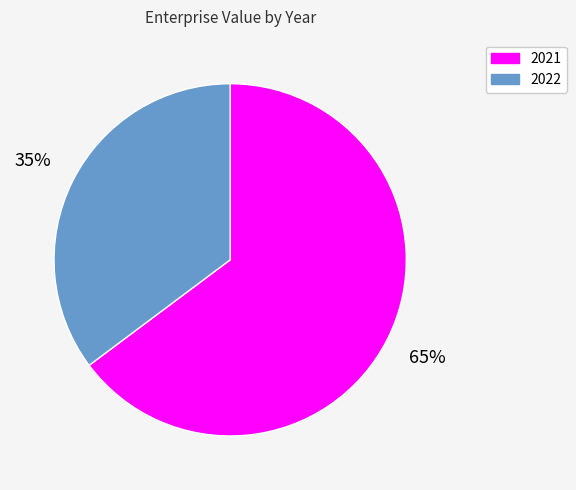

Is there any slice that represents more than half of the pie?

Yes